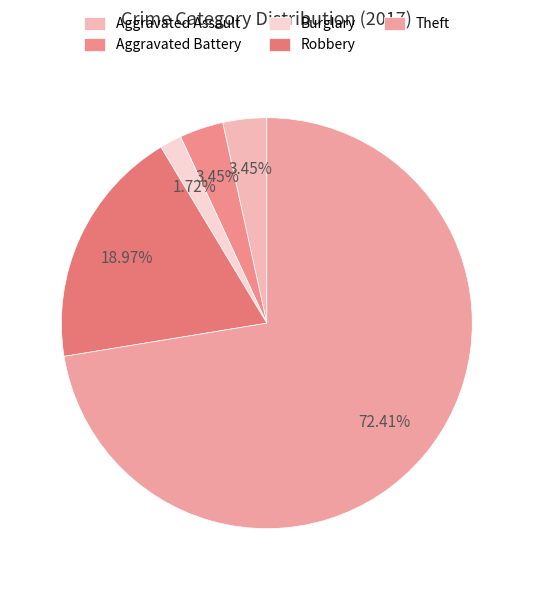

Is it true that Robbery is 19% of the pie?

True